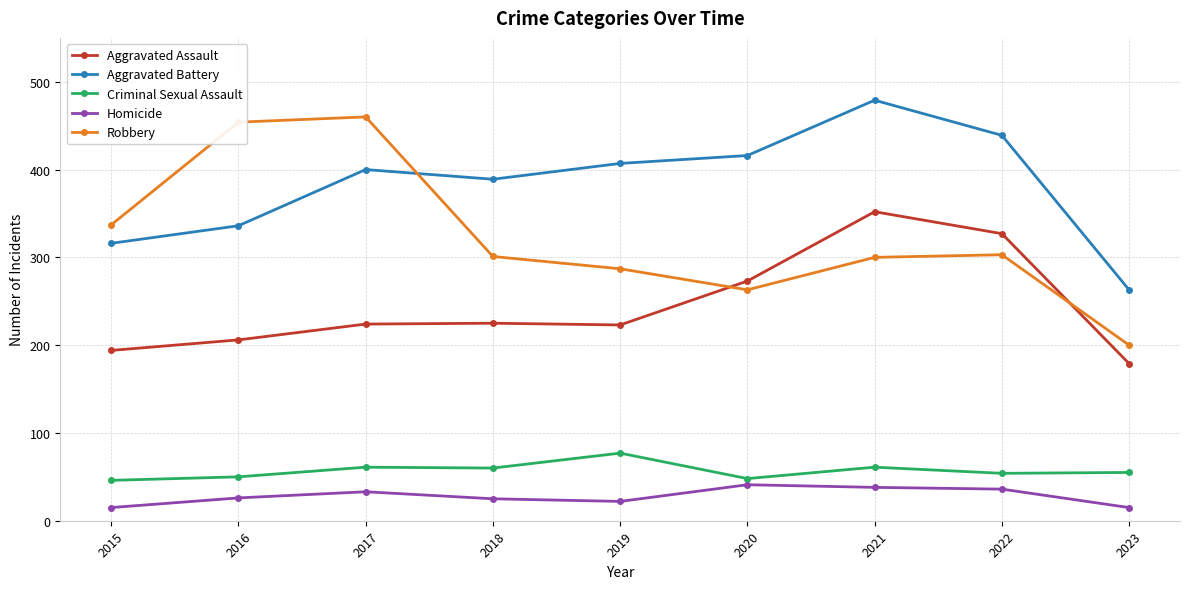

Where is Aggravated Battery nearest to the value 371?

2018